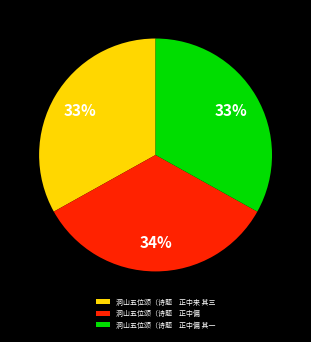

To the nearest percent, what percentage of the pie is 洞山五位颂（诗题 正中来 其三?

33%